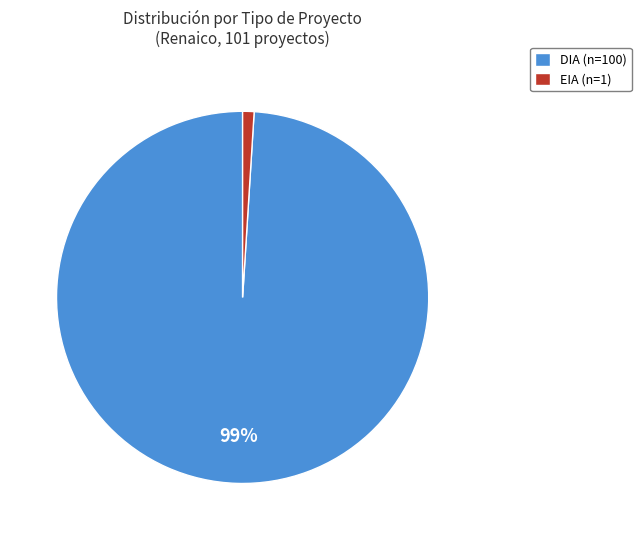

True or false: EIA (n=1) accounts for 7% of the total.

False